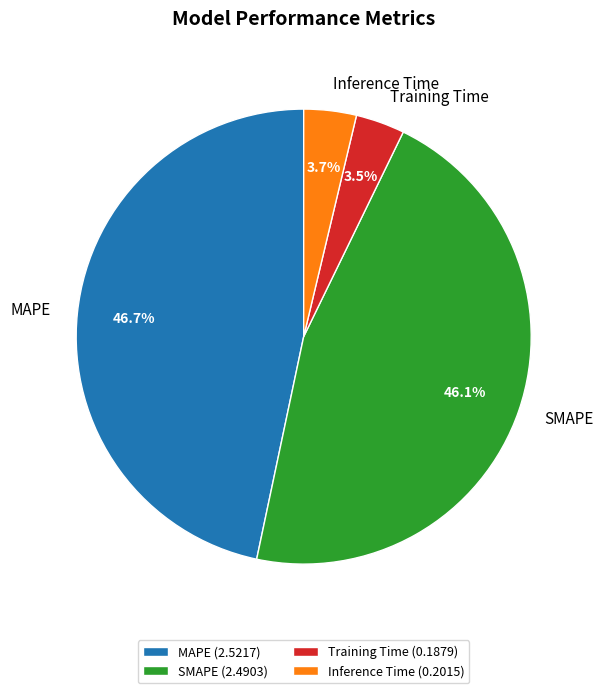

To the nearest percent, what is the average slice percentage?

25%